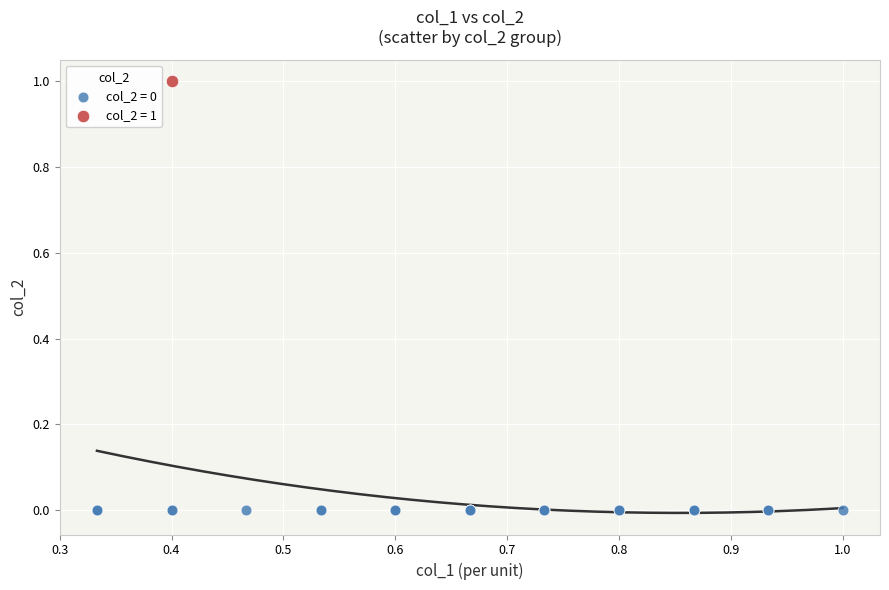

Which series reaches the minimum Y coordinate?

col_2 = 0